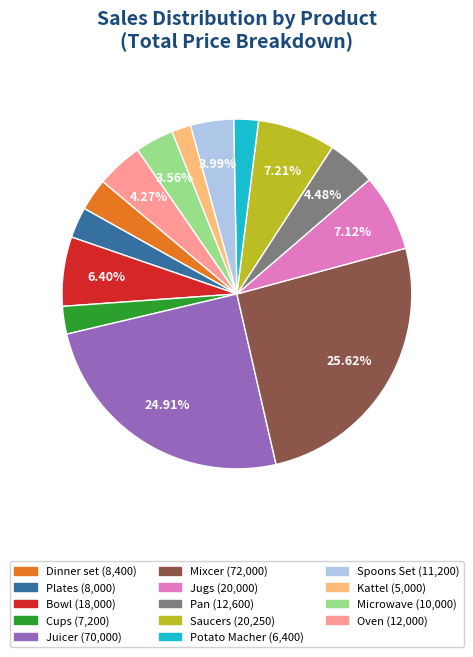

To the nearest percent, what is the average slice percentage?

7%